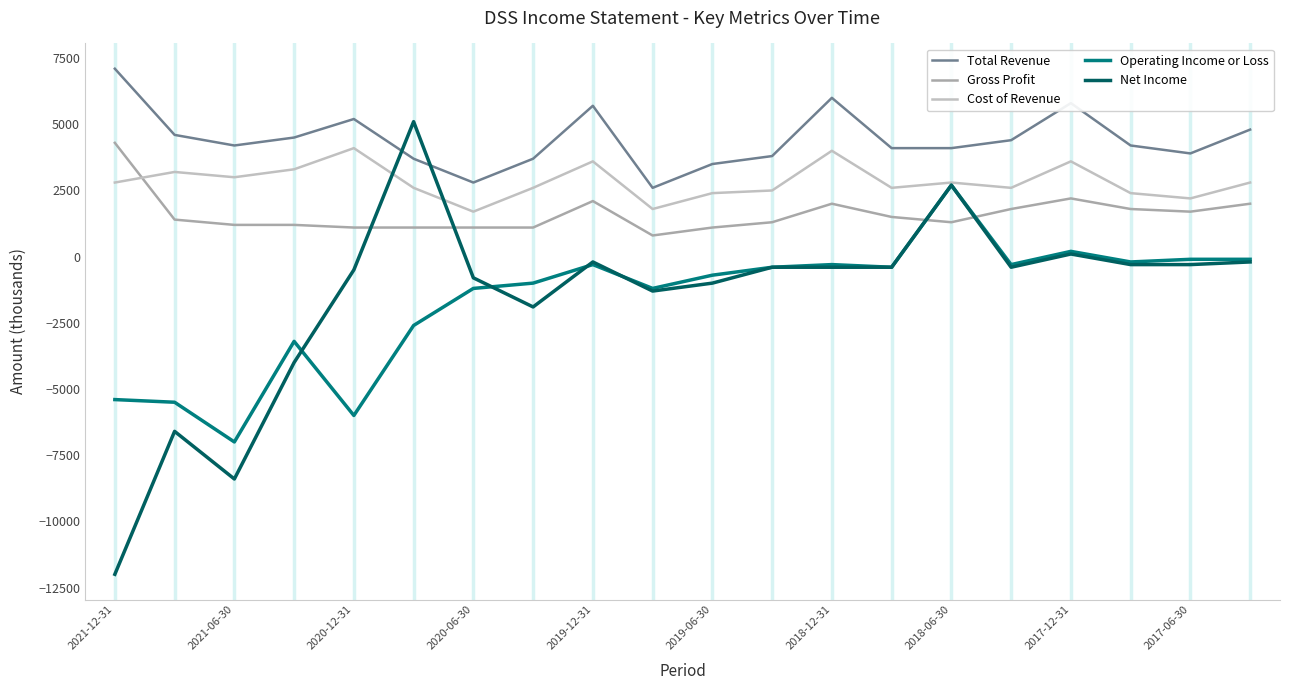

What is the greatest value displayed?

7100